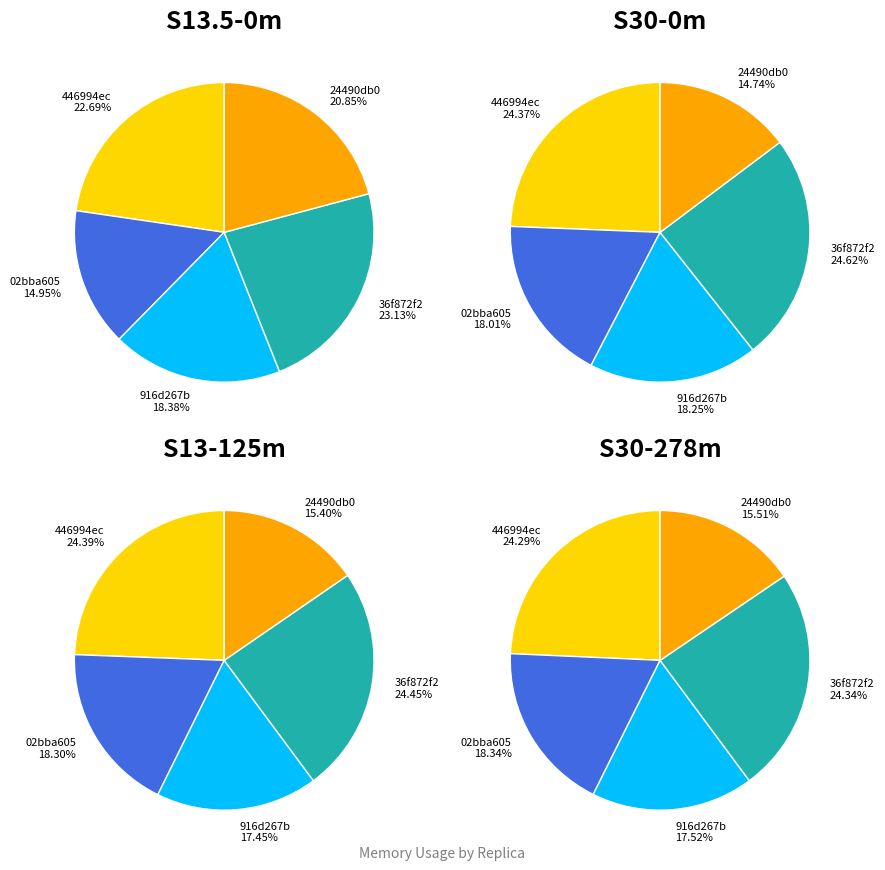

Between 1 and 5, which series saw the biggest shift?

24490db0-b7d0-4cc4-9d31-0a4b1bc4a448